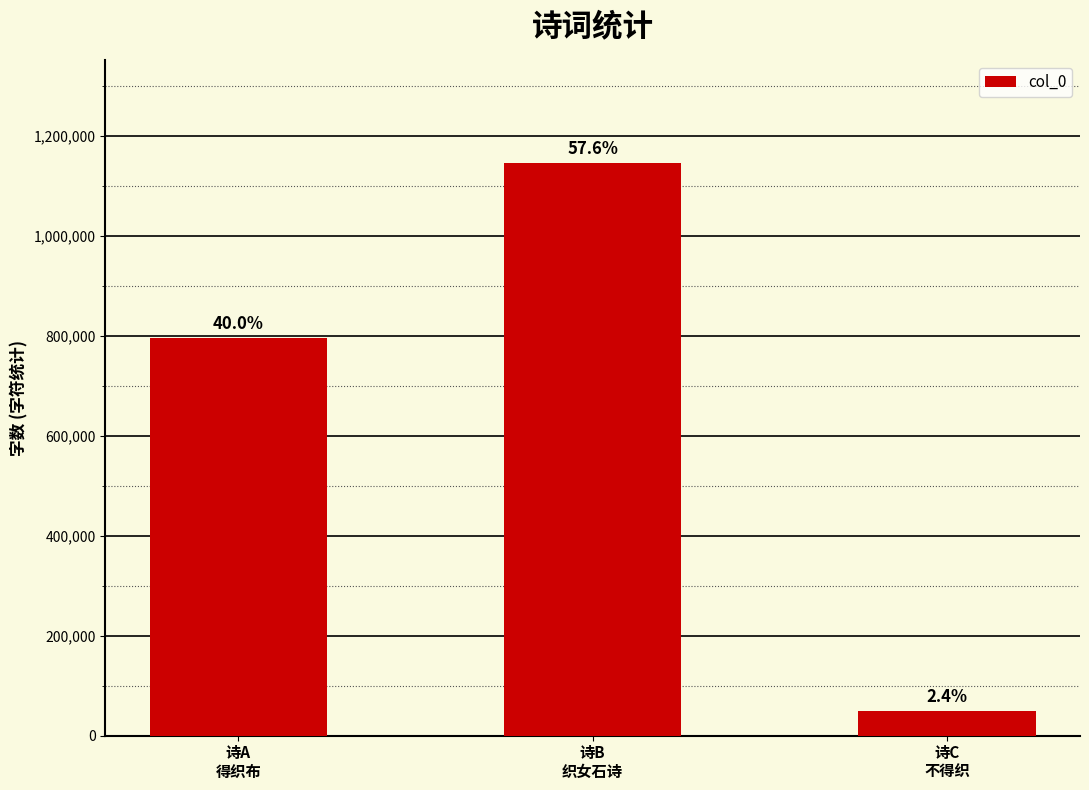

Which label corresponds to the smallest value in the chart?

诗C
不得织